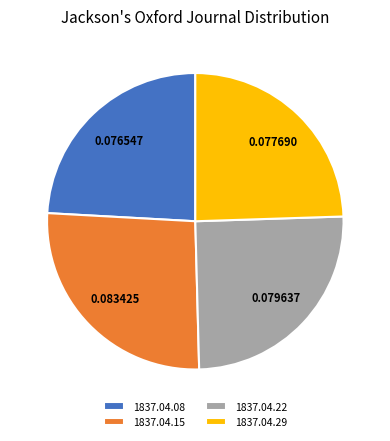

Between 1837.04.22 and 1837.04.08, which is larger?

1837.04.22